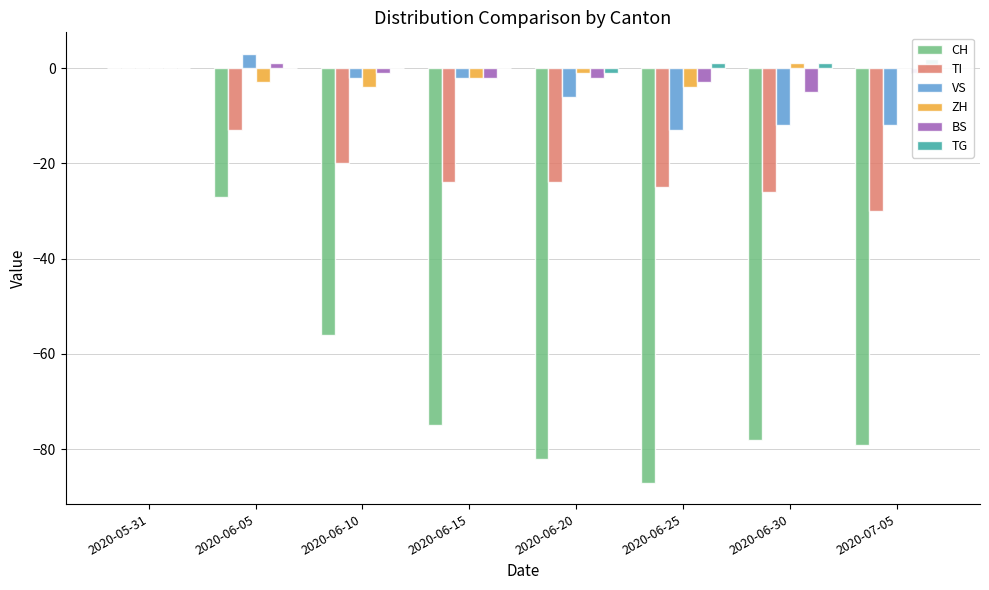

What is the total value across all series at 2020-06-25?

-131